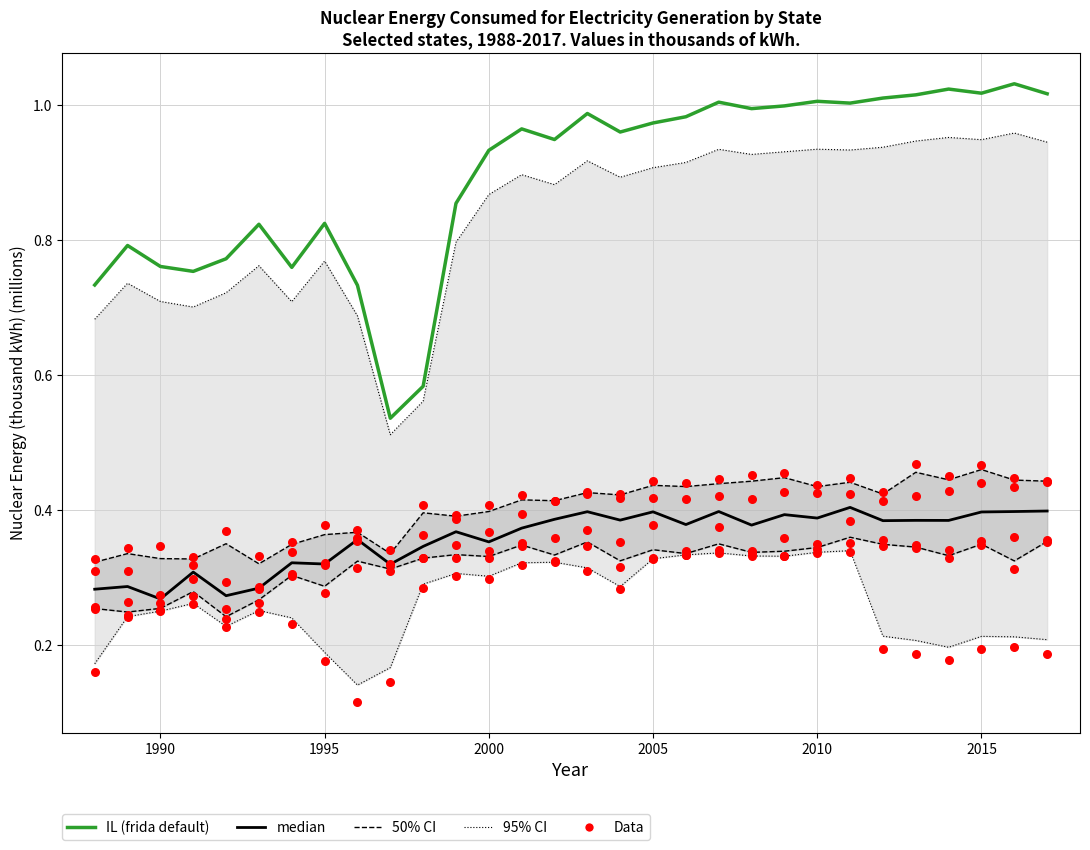

Which series has the largest Y range (max minus min)?

IL (frida default)